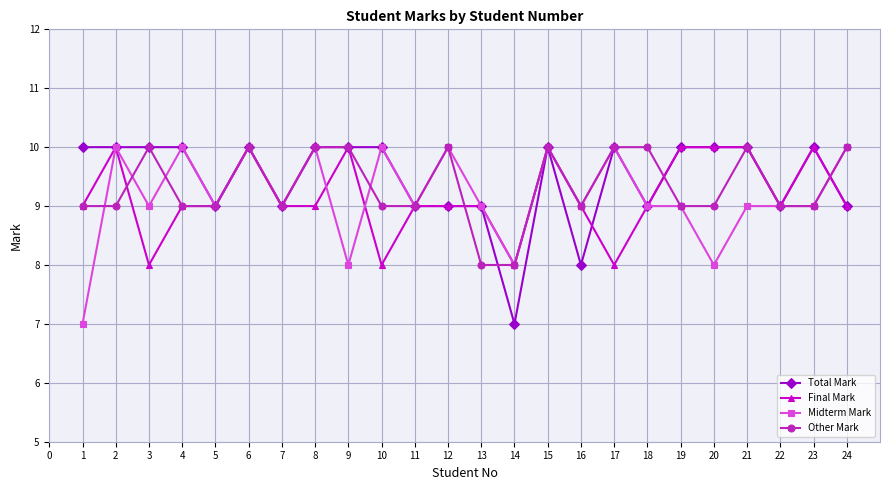

What is the approximate value of Final Mark at 22?

9